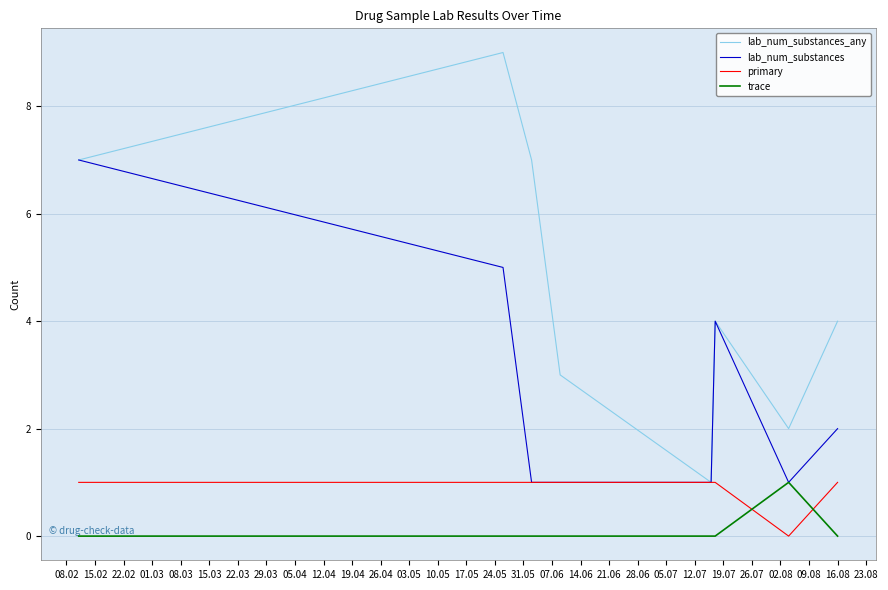

Which series has the largest total across all categories?

lab_num_substances_any